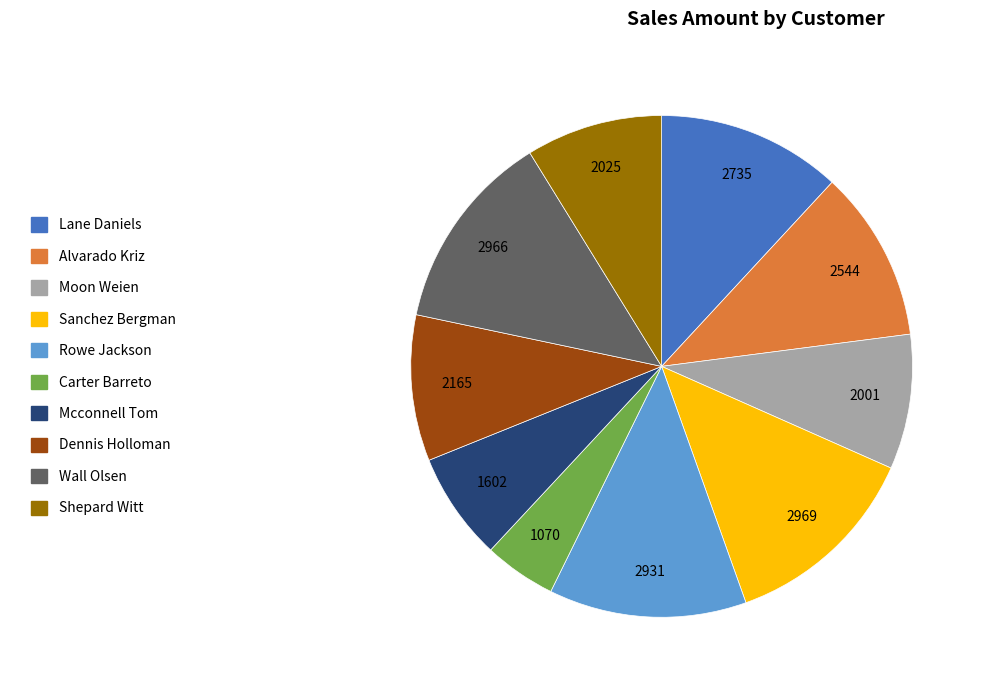

Is Carter Barreto the majority of the pie?

No